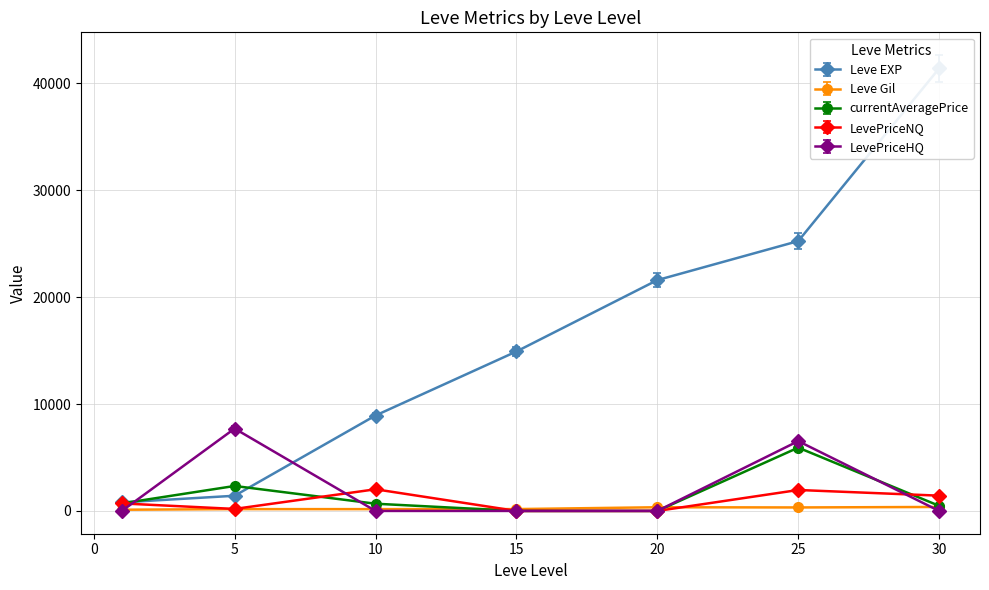

At how many categories does at least one series exceed 2069?

6